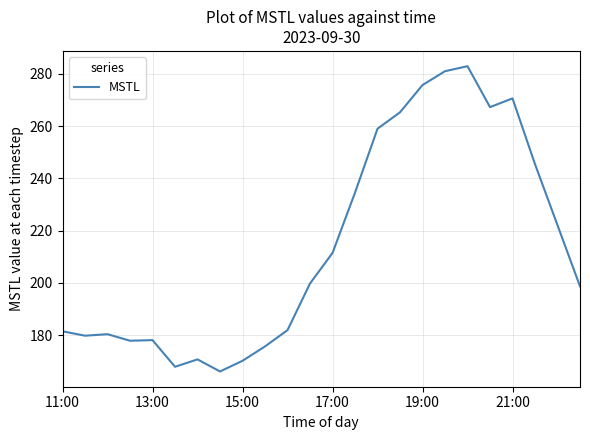

What is the difference between the maximum and minimum values?

116.8